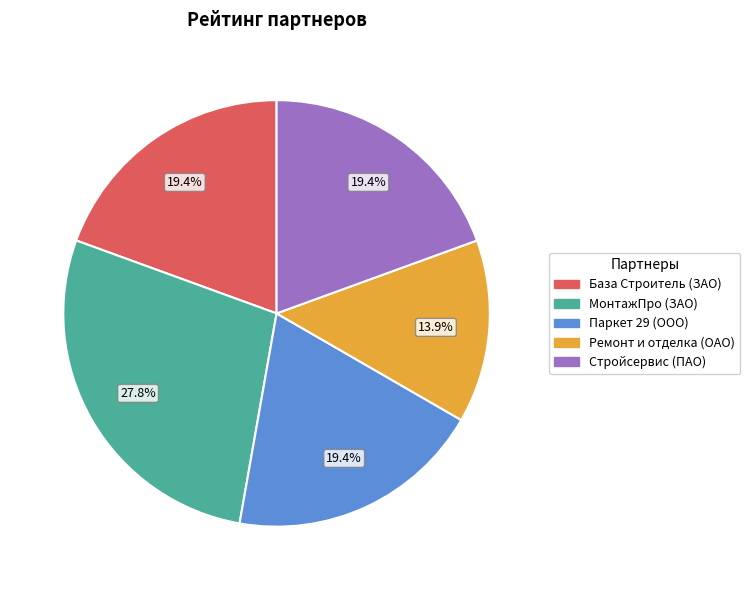

True or false: База Строитель (ЗАО) accounts for 19% of the total.

True